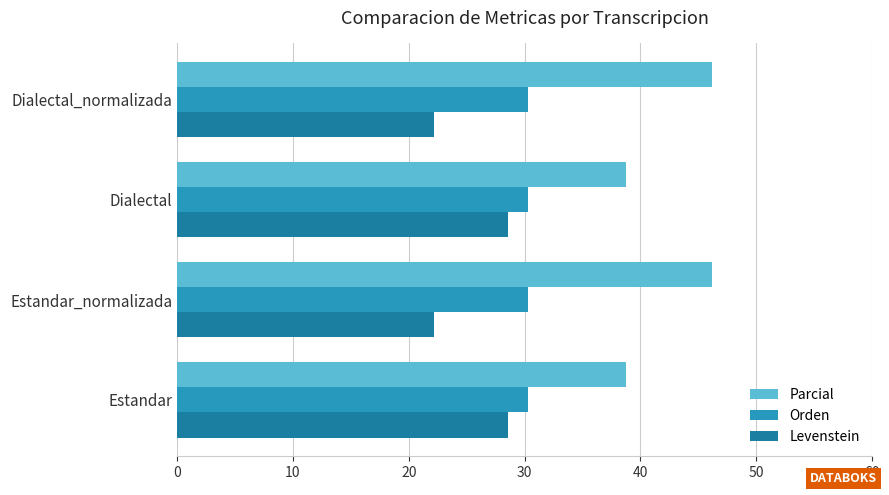

What is the difference between the highest and lowest values at Dialectal?

10.1